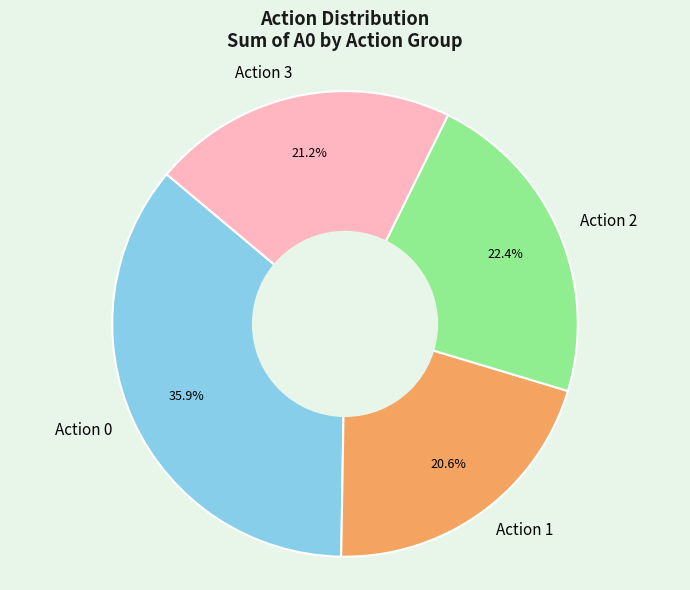

To the nearest percent, what is the combined percentage of Action 1 and Action 0?

56%